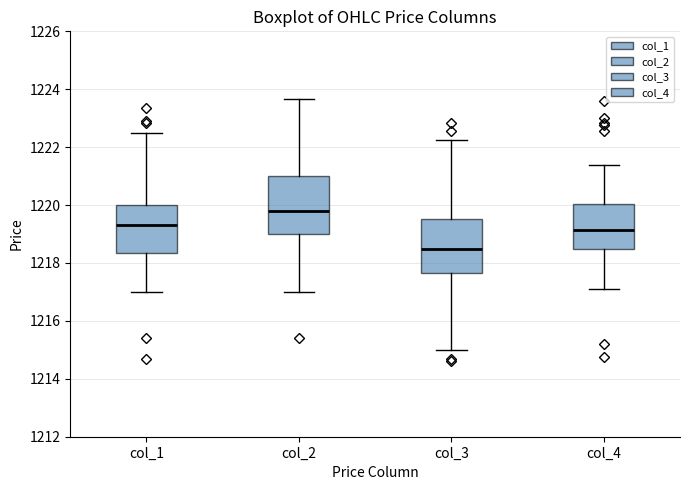

Reading left to right, read every box against the y-axis: the position of its median line, the range the box covers, and the ends of its whiskers. The values are not printed on the chart, so give them approximately, as read against the axis.

col_1: median 1219.4, box 1218.4 to 1220.0, whiskers 1217.0 to 1222.6
col_2: median 1219.8, box 1219.0 to 1221.0, whiskers 1217.0 to 1223.6
col_3: median 1218.4, box 1217.6 to 1219.6, whiskers 1215.0 to 1222.2
col_4: median 1219.2, box 1218.4 to 1220.0, whiskers 1217.2 to 1221.4